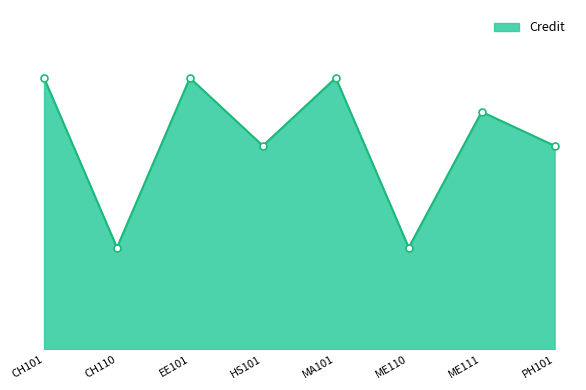

What position from the right is ME111?

2